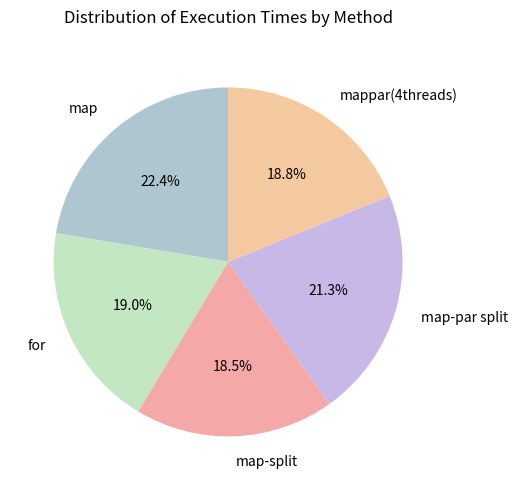

Between mappar(4threads) and map-par split, which is larger?

map-par split